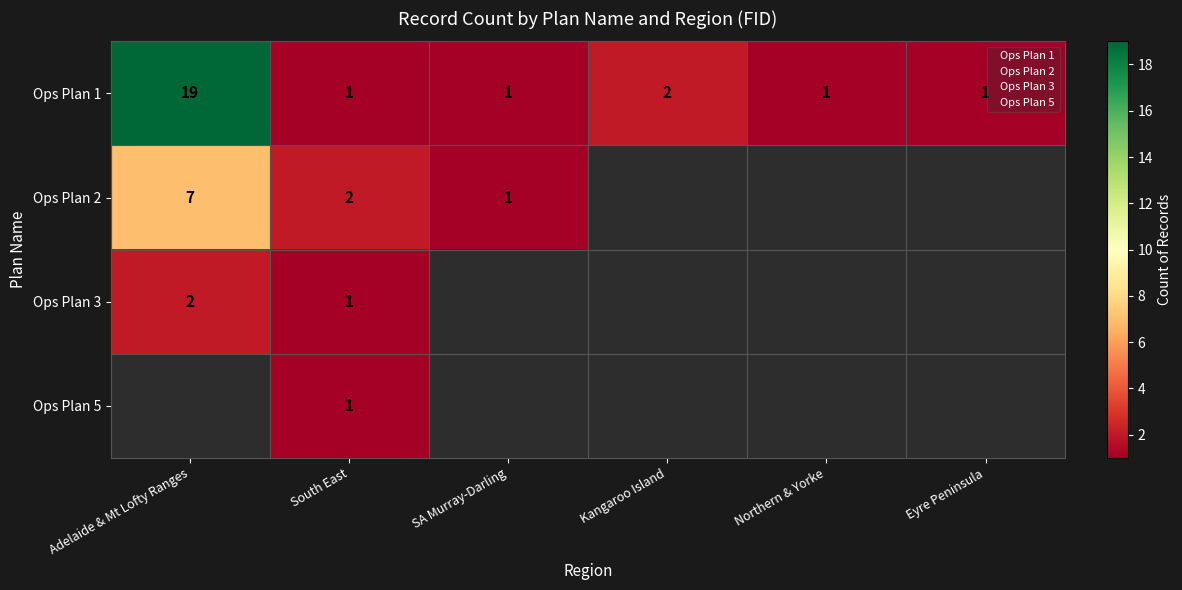

What is the difference between the maximum and minimum values in the Ops Plan 3 series?

1.0